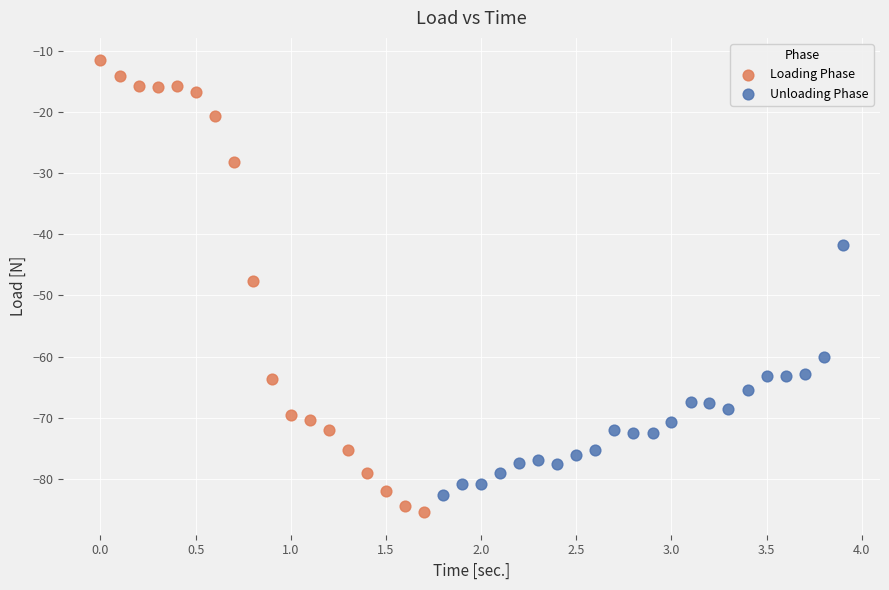

Which series contains the highest Y value?

Loading Phase